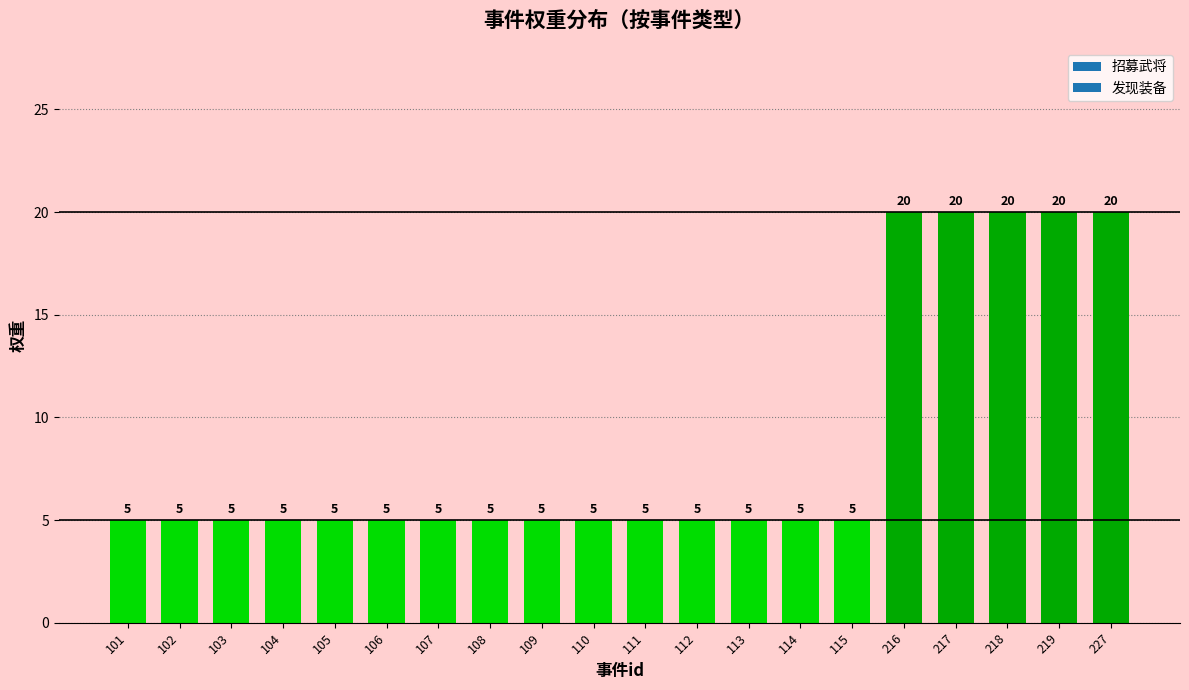

What is the sum of all values?

175